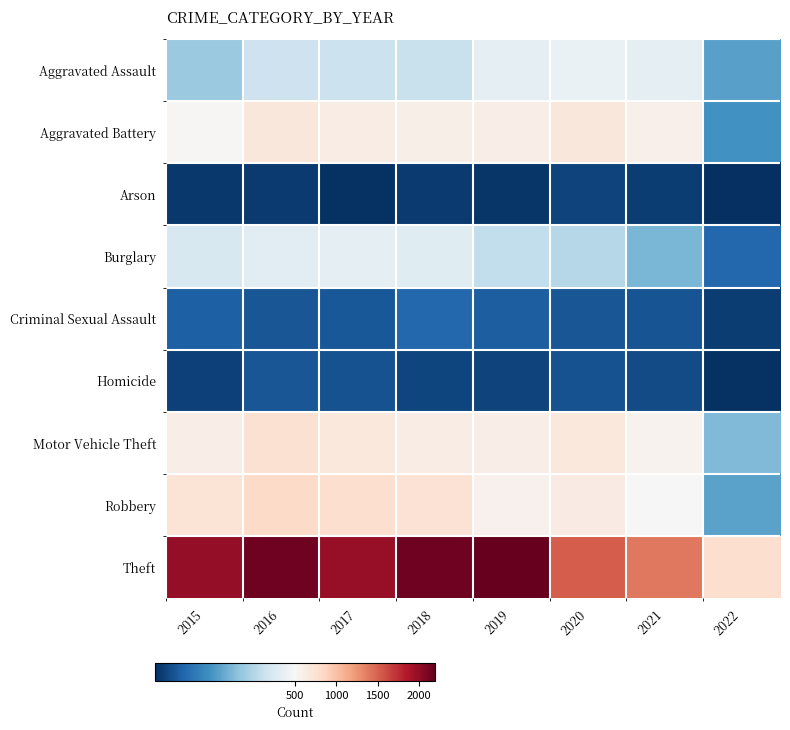

What is the spread (max minus min) of values at 2022?

761